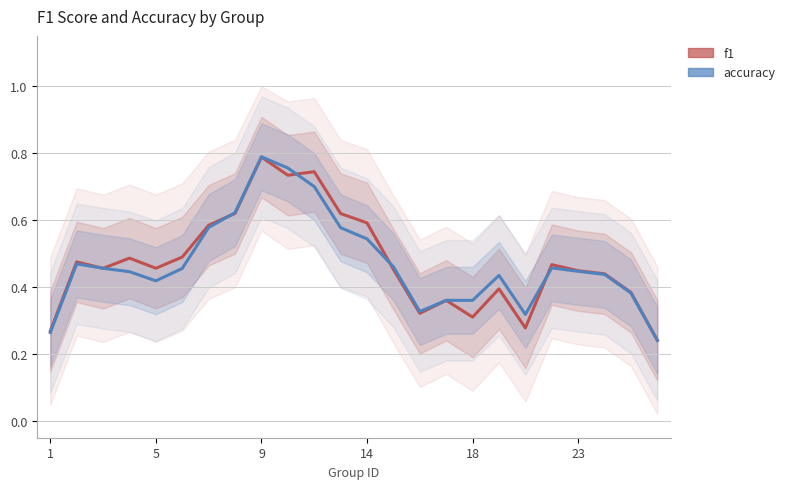

At how many categories does at least one series exceed 0?

24